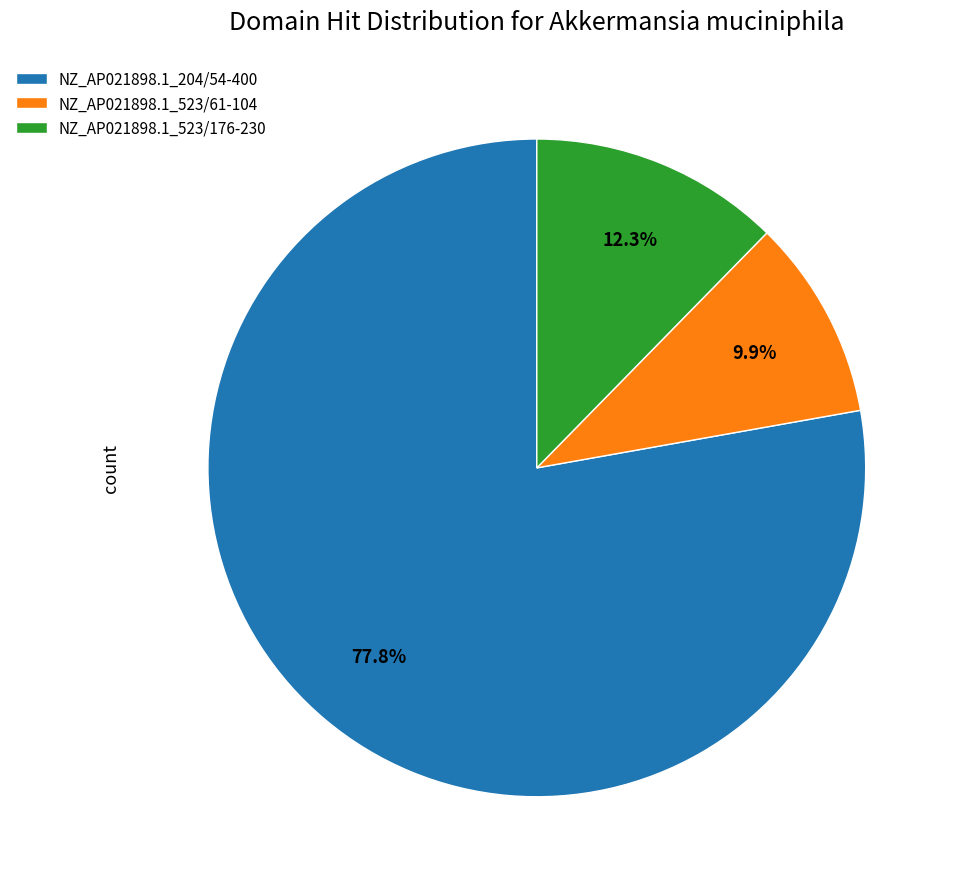

Is the sum of NZ_AP021898.1_204/54-400 and NZ_AP021898.1_523/176-230 greater than half?

Yes